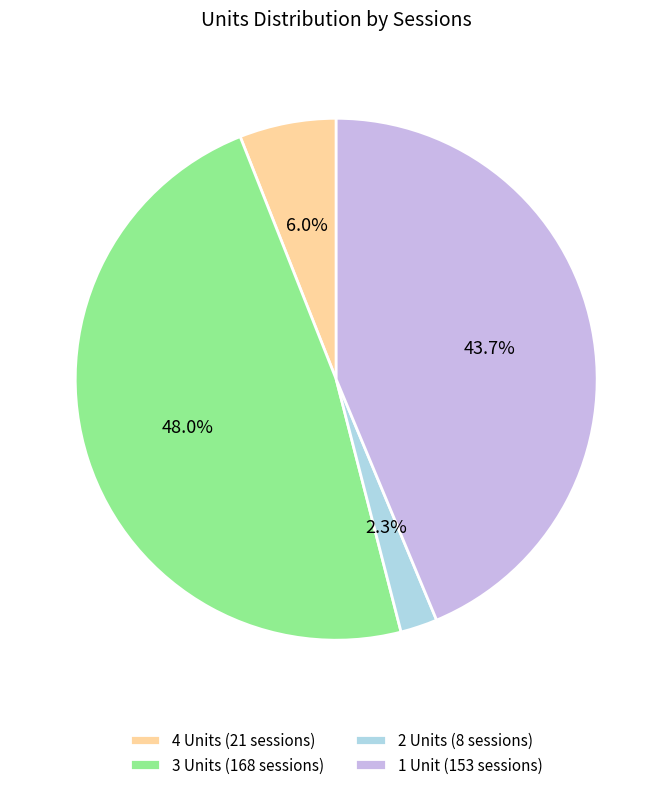

Which has a higher value, 1 Unit (153 sessions) or 4 Units (21 sessions)?

1 Unit (153 sessions)